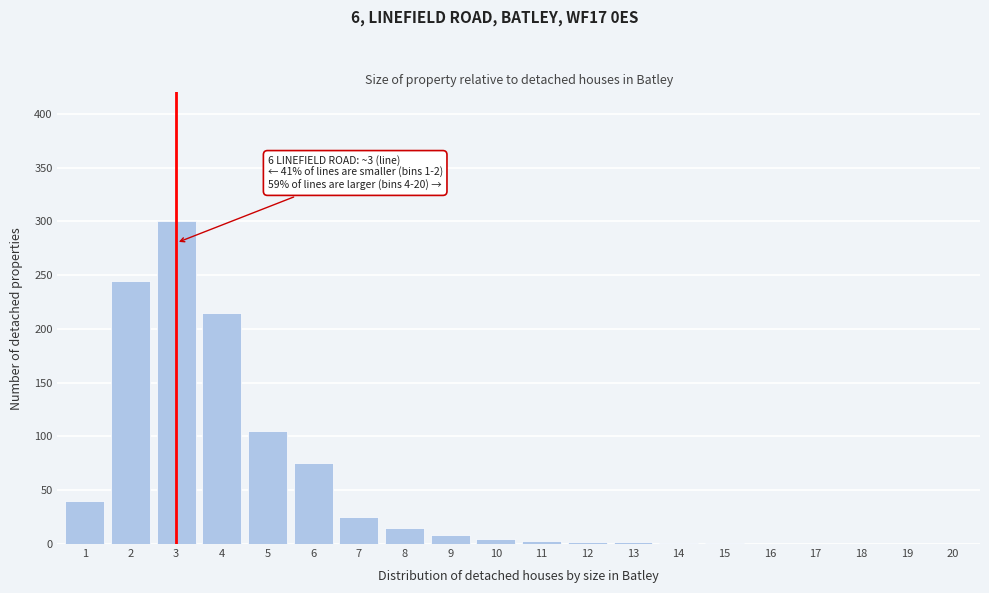

What is the greatest value displayed?

300